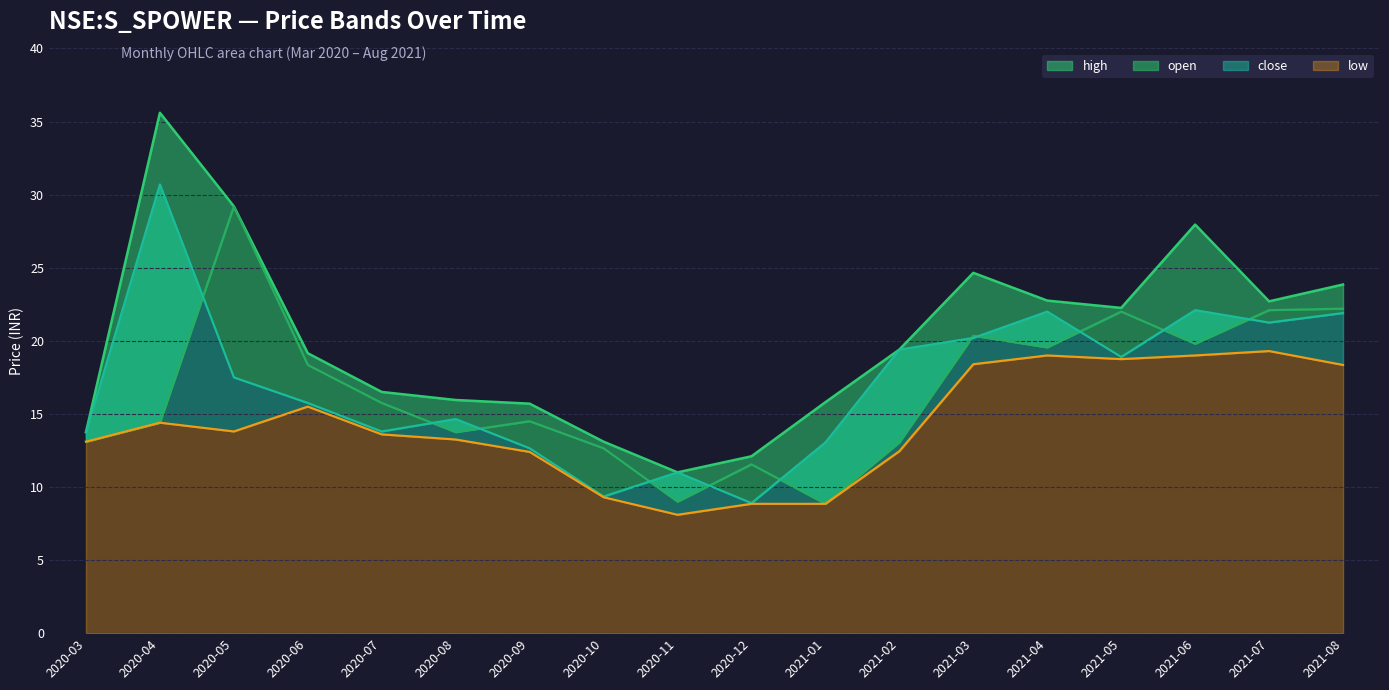

After their last crossing, which series has the higher values: close or open?

open